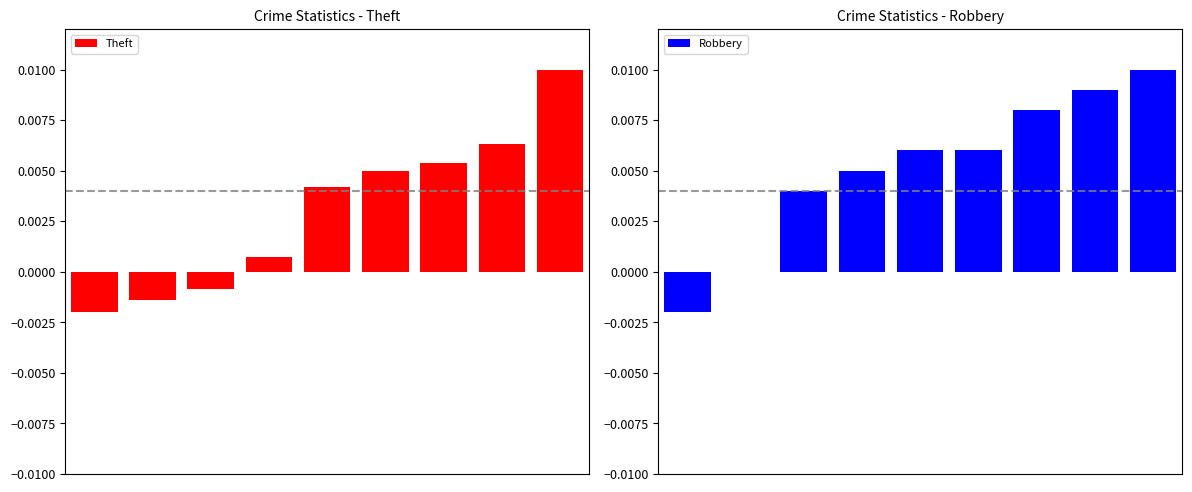

At how many categories does at least one series exceed 0?

7